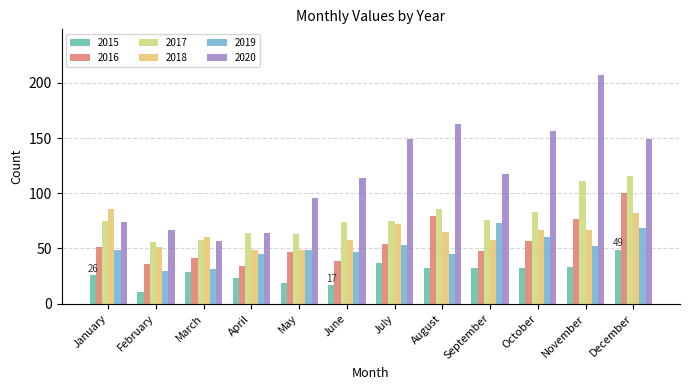

Reading left to right, transcribe all the data shown in this chart.

2015: 26	11	29	23	19	17	37	32	32	32	33	49
2016: 51	36	41	34	47	39	54	79	48	57	77	100
2017: 75	56	58	64	63	74	75	86	76	83	111	116
2018: 86	51	60	49	49	58	72	65	58	67	67	82
2019: 49	30	31	45	49	47	53	45	73	60	52	69
2020: 74	67	57	64	96	114	149	163	117	156	207	149